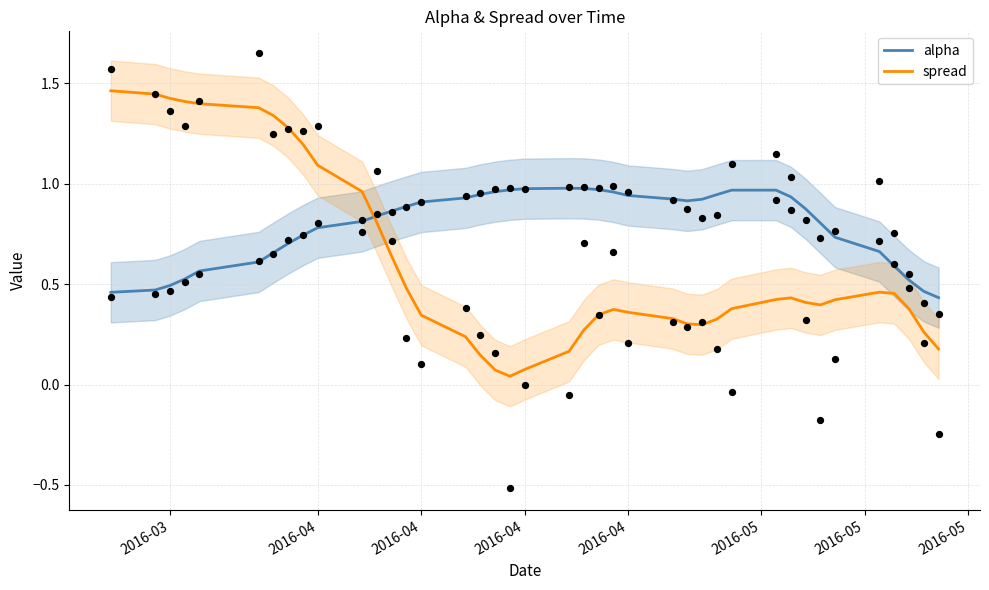

Which series has the largest total across all categories?

alpha